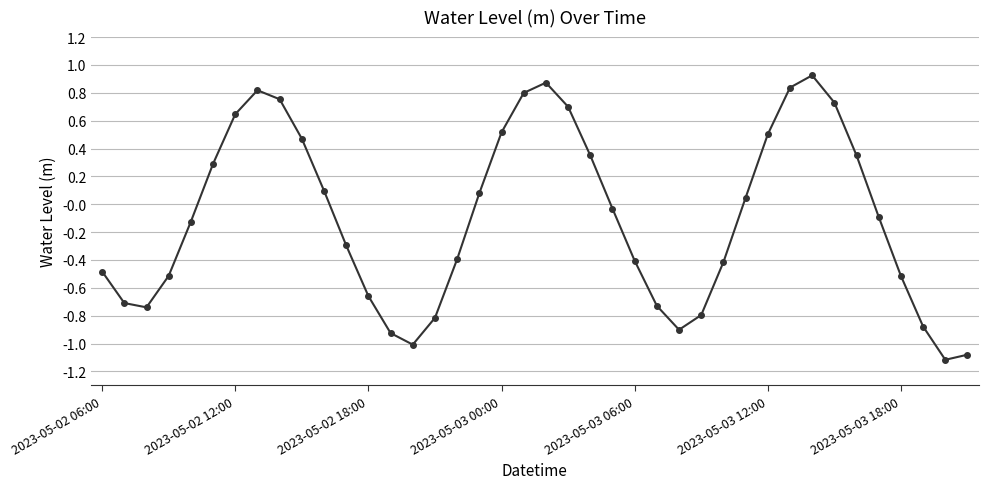

How many interior local peaks (higher than both neighbors) does the data have?

3